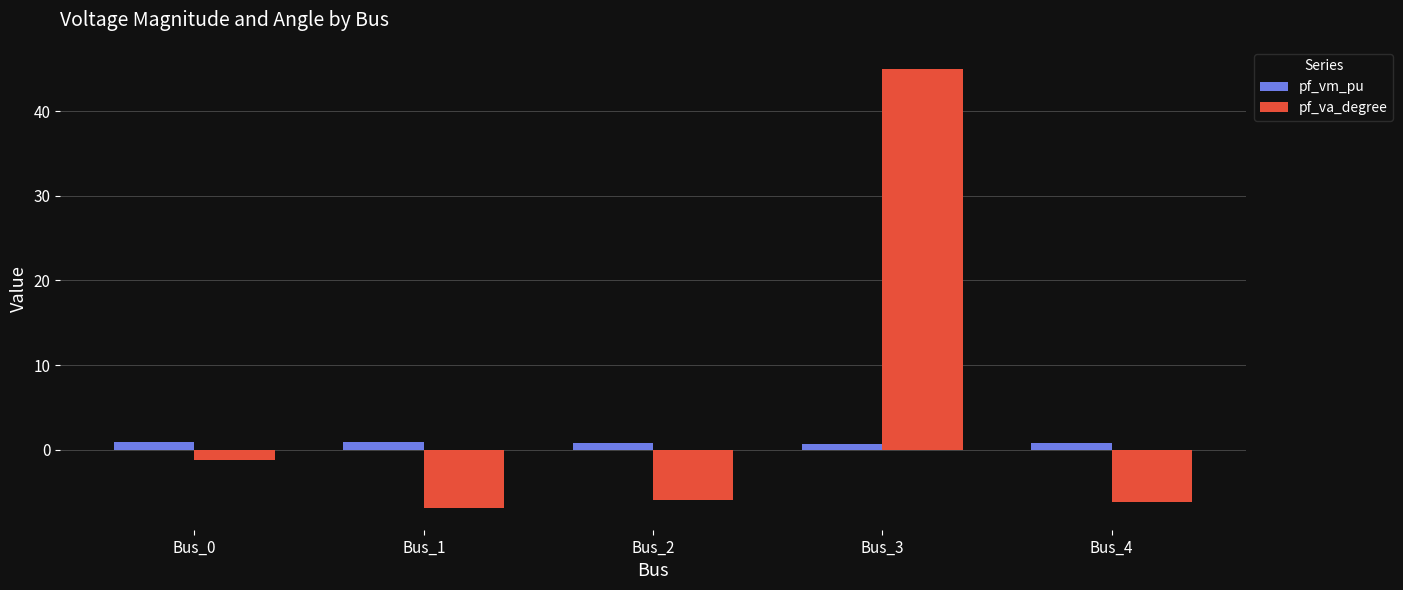

What is the sum of the pf_va_degree values at Bus_2 and Bus_4?

-12.2